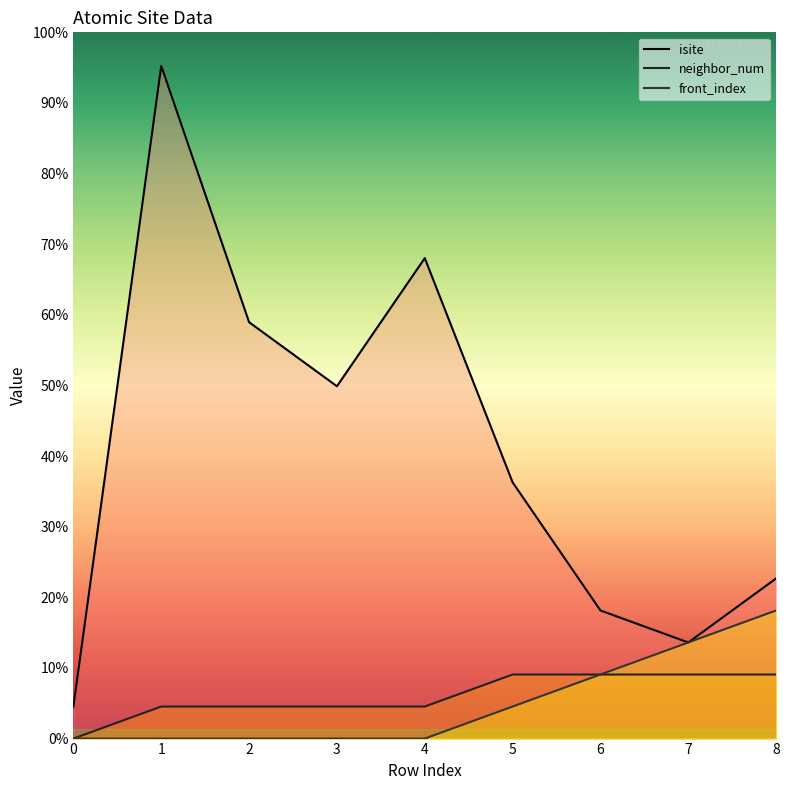

What is the total value across all series at 1?

22